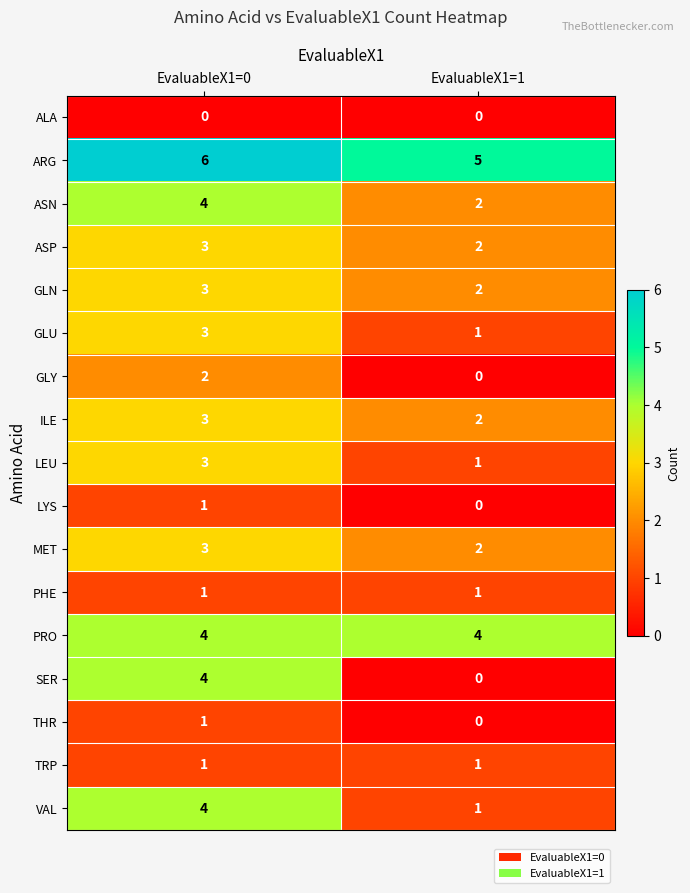

Which series has the largest range (max minus min)?

SER